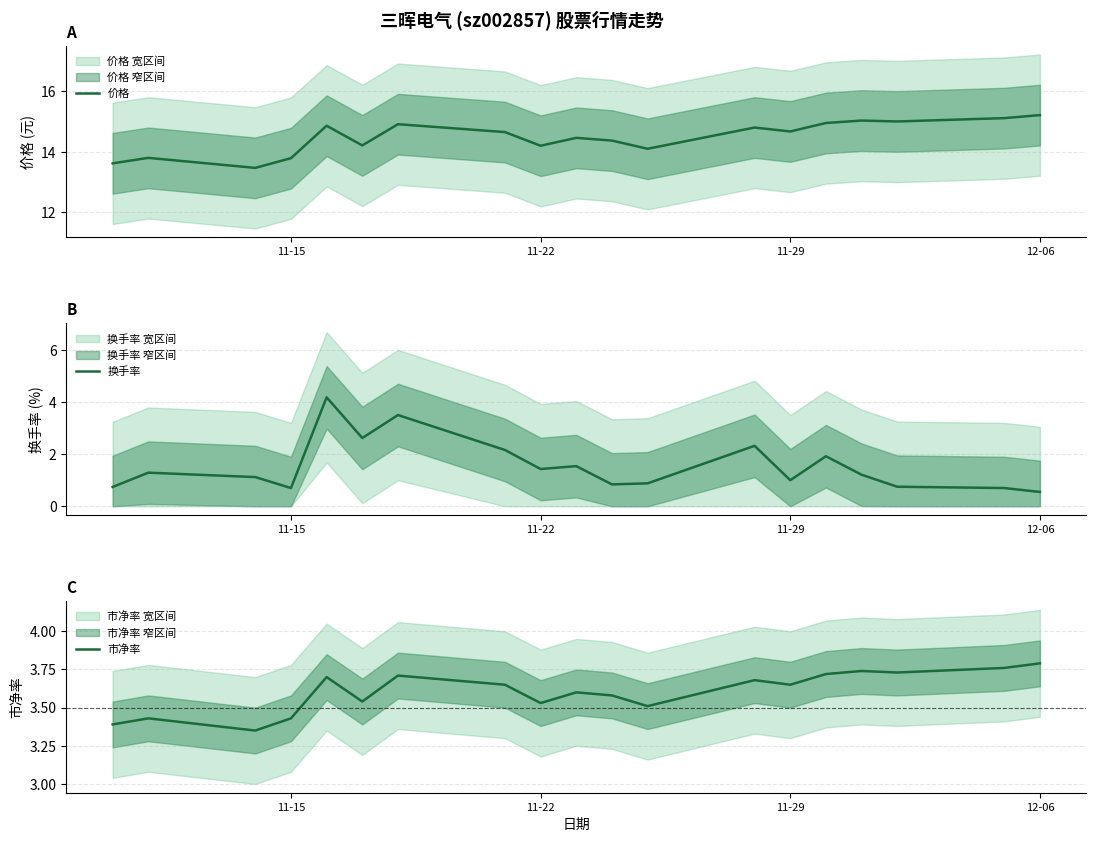

True or false: 价格 and 市净率 cross at least once.

False